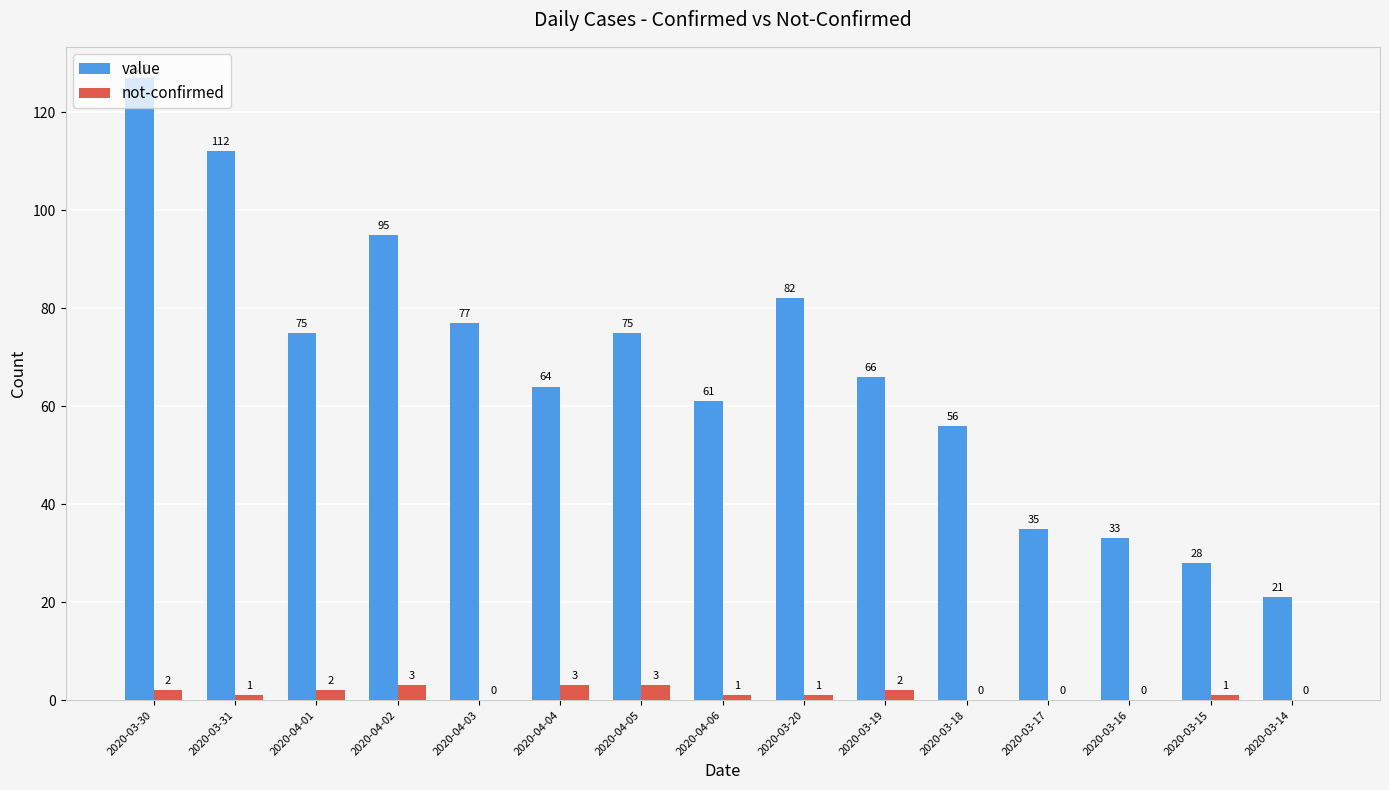

Which series has the largest range (max minus min)?

value